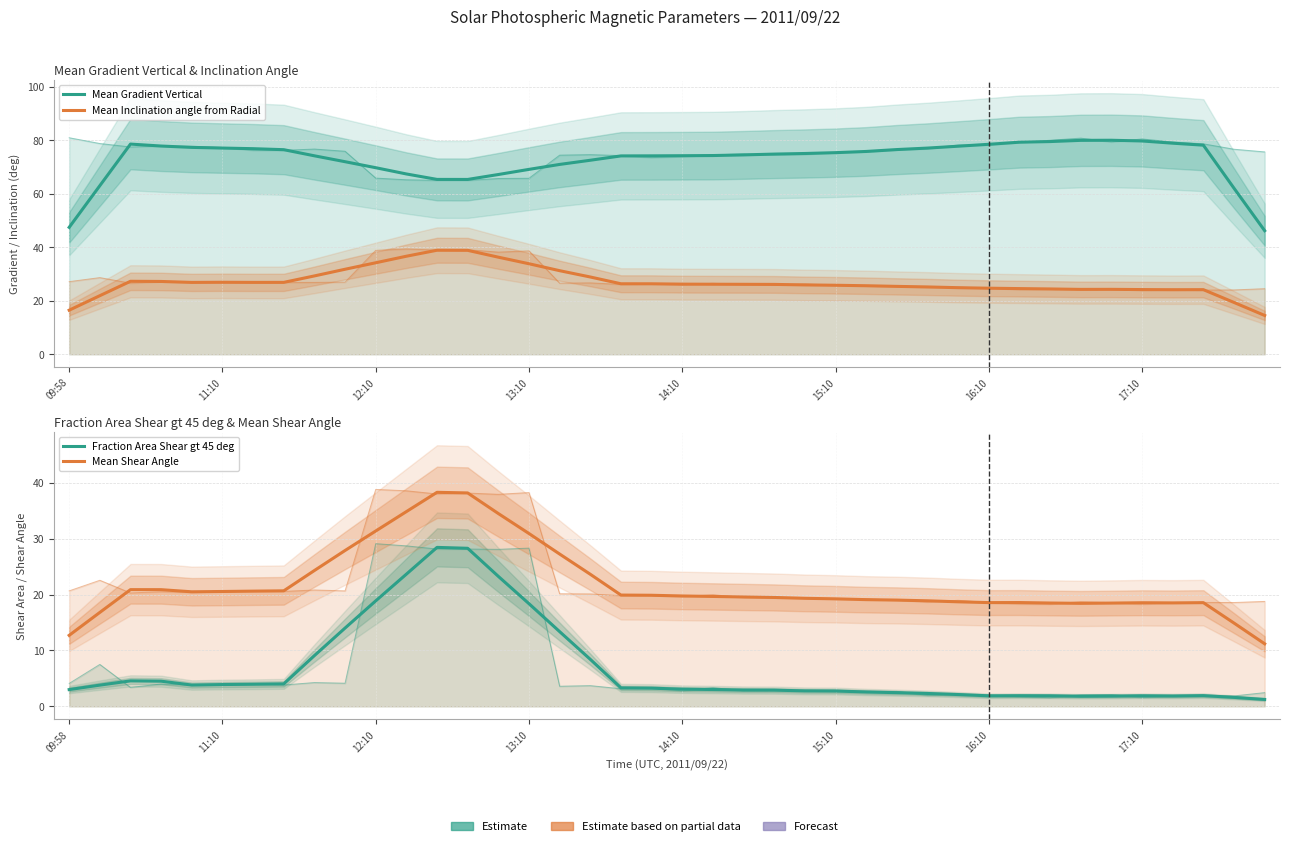

What is the label of the 18th point from the left?

17